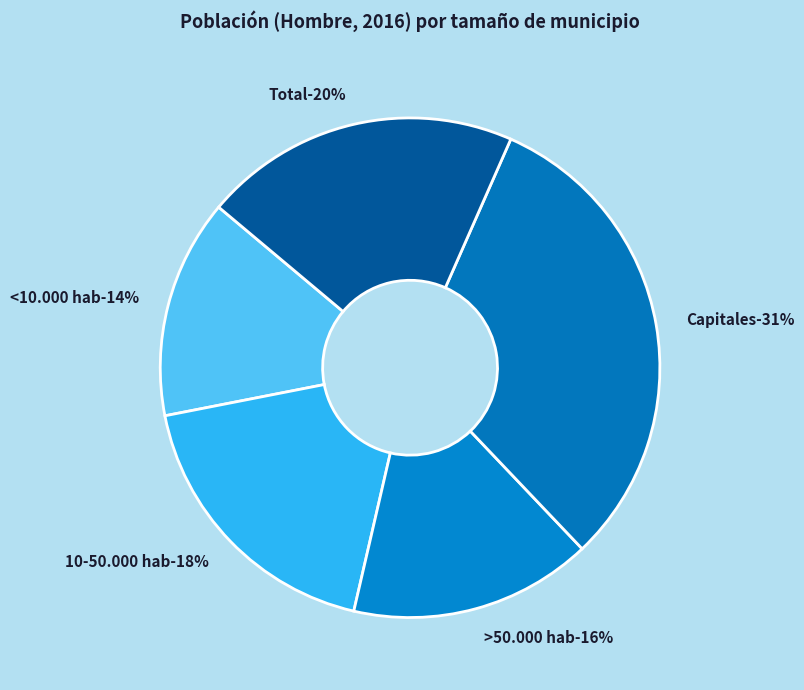

To the nearest percent, what is the difference between the Total and Capitales slice percentages?

11%